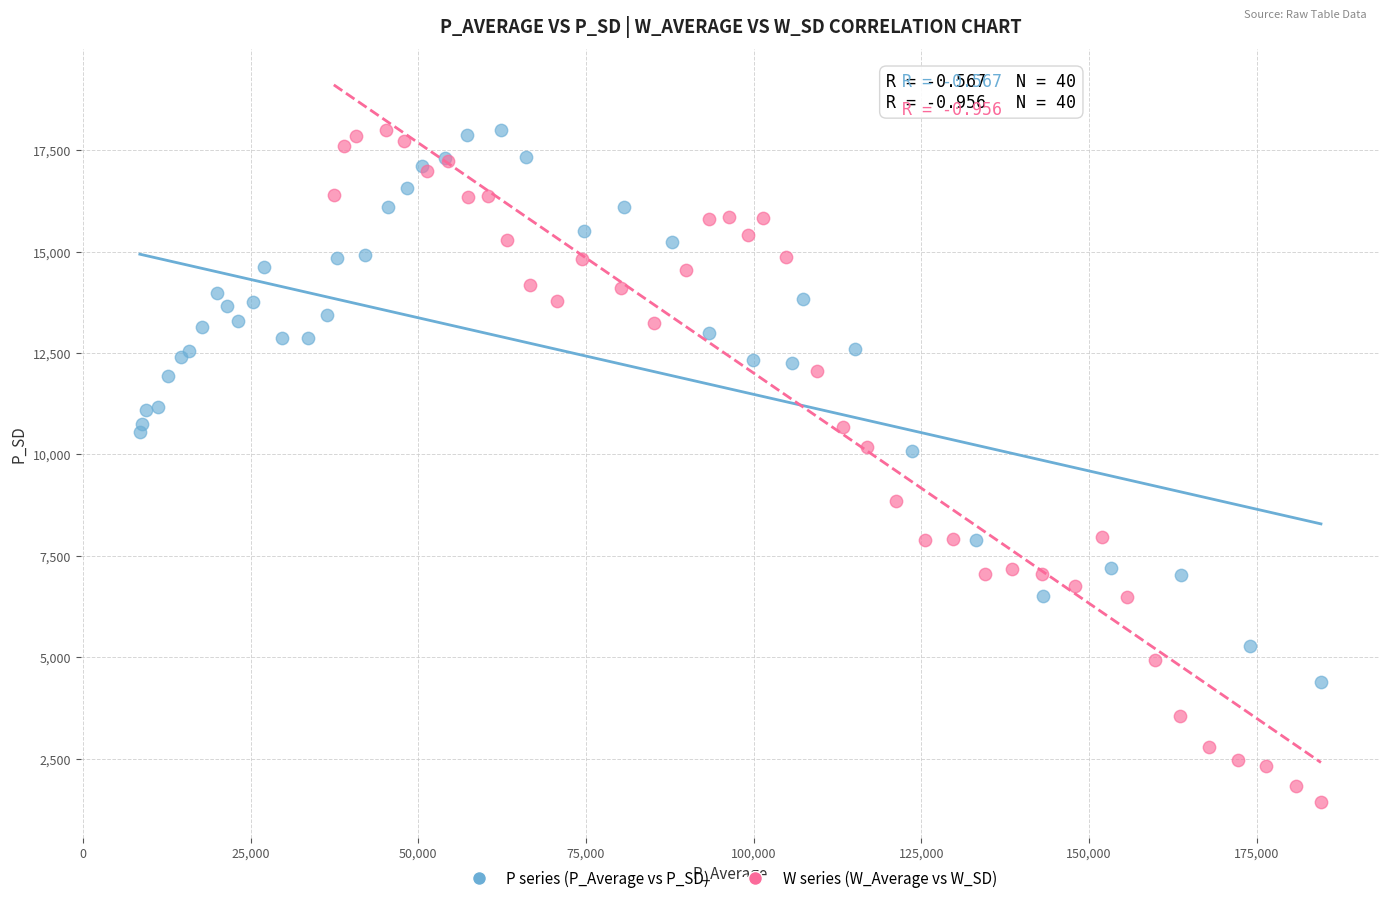

Which series has the widest spread of Y values?

W series (W_Average vs W_SD)